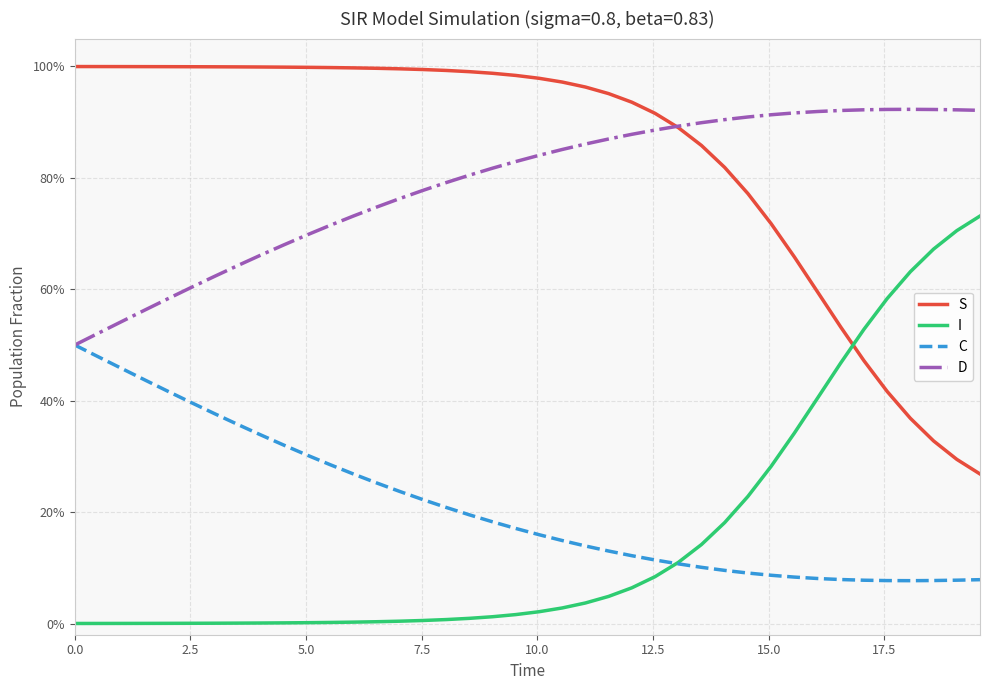

Does the chart have visible grid lines?

Yes